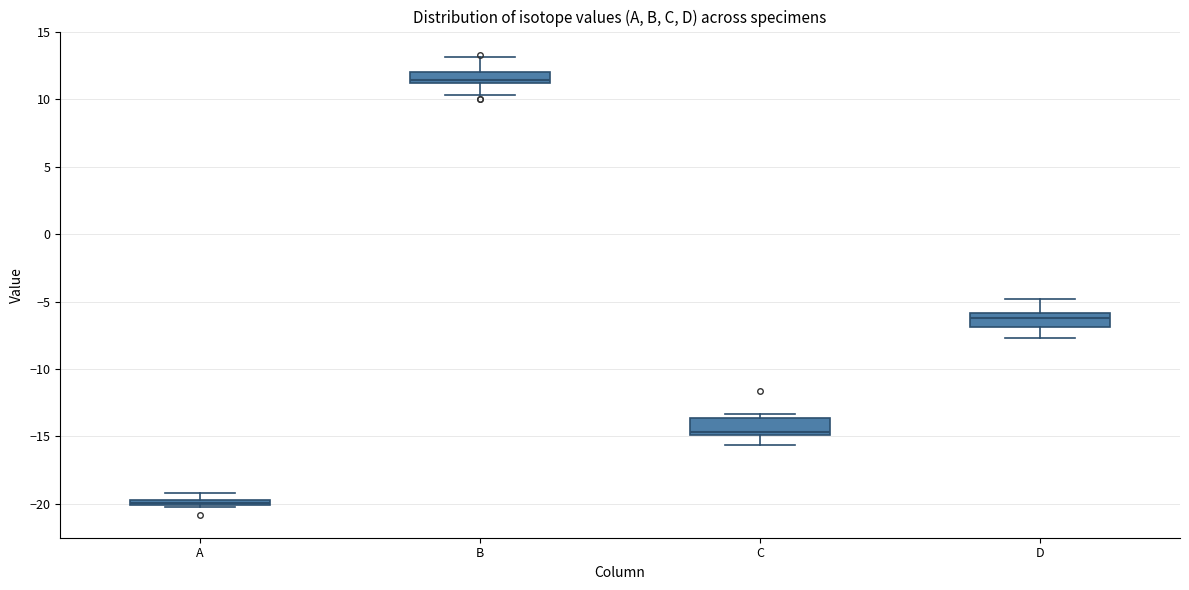

Where is the upper edge of the box for A on the y-axis? The values are not printed on the chart, so give them approximately, as read against the axis.

-19.5